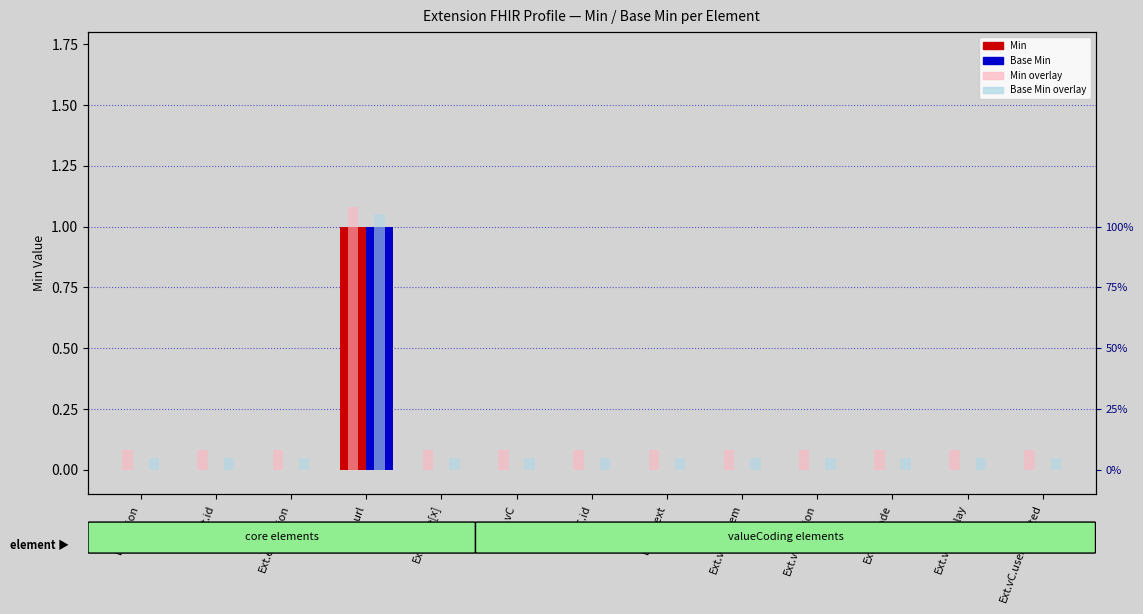

Between Ext.url and Ext.vC.ext, which is larger?

Ext.url